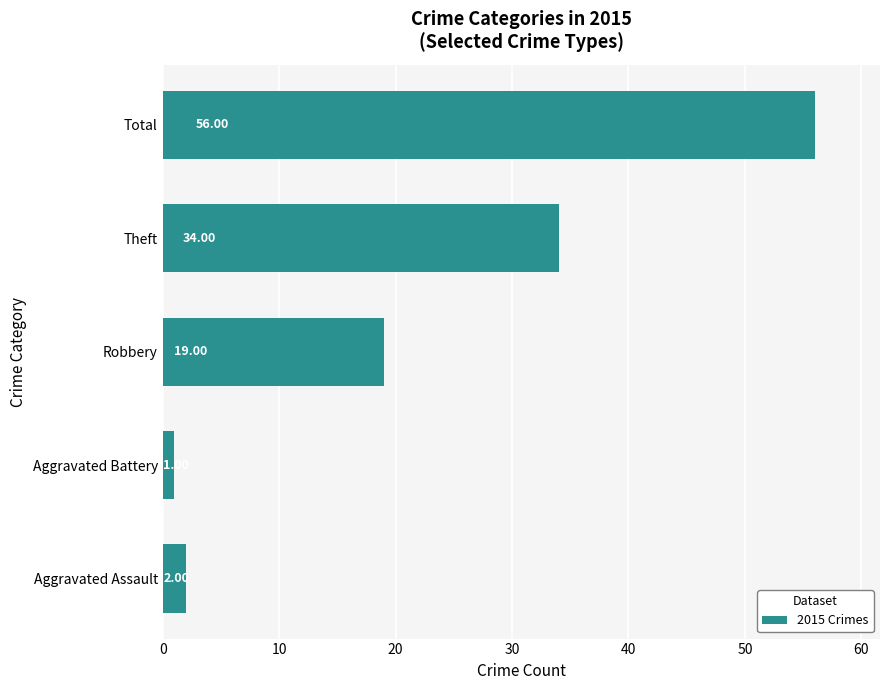

Between Aggravated Battery and Theft, which is larger?

Theft